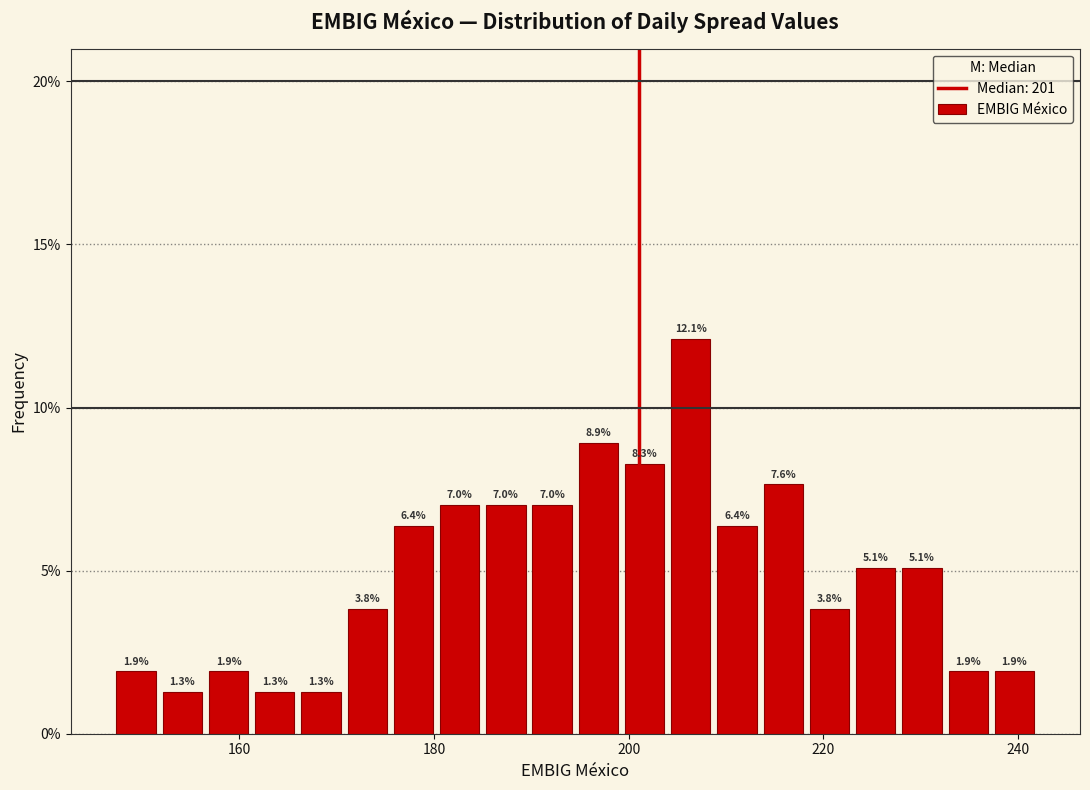

Around what value on the x-axis is the tallest bar? Give the approximate position of its centre, as read against the axis.

206